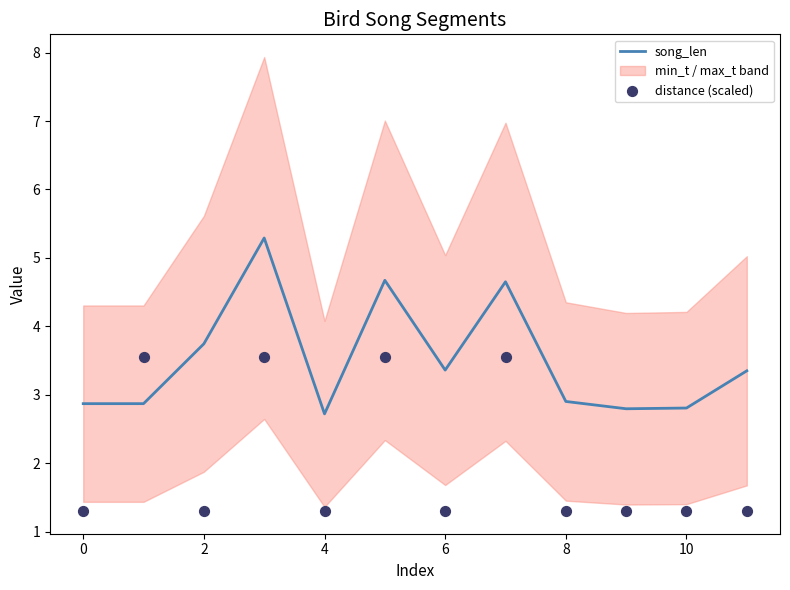

Which series has the largest total across all categories?

song_len